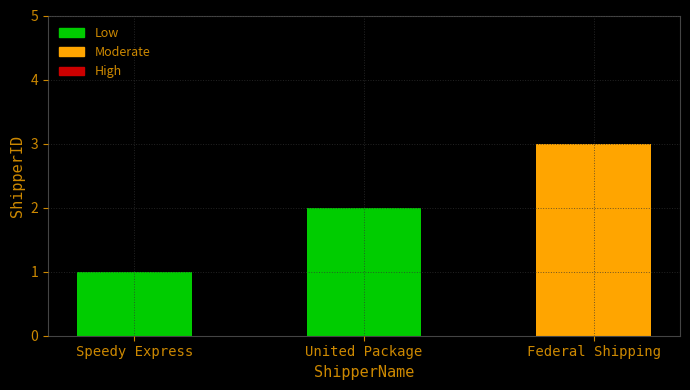

Does the chart contain stacked bars?

No